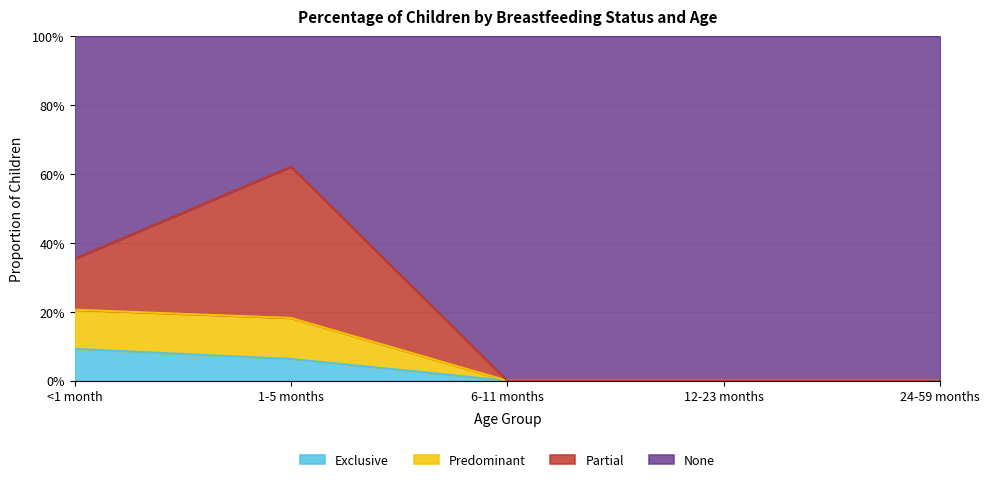

Which category has the lowest value across all series?

6-11 months